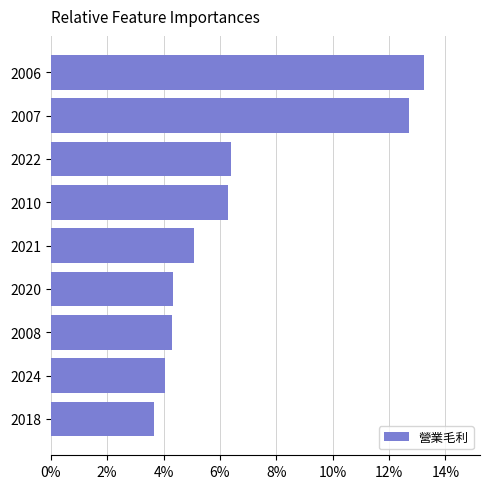

What is the average value?

6.7